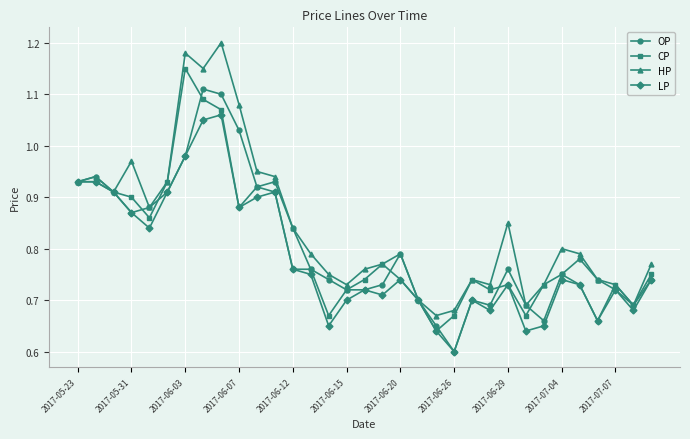

True or false: HP has more than 2 interior local peaks.

True